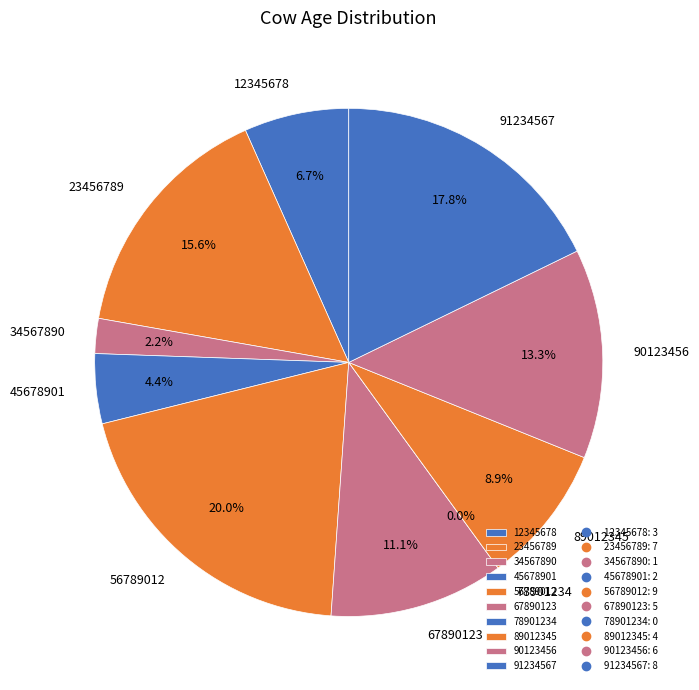

Which slice is the largest?

56789012